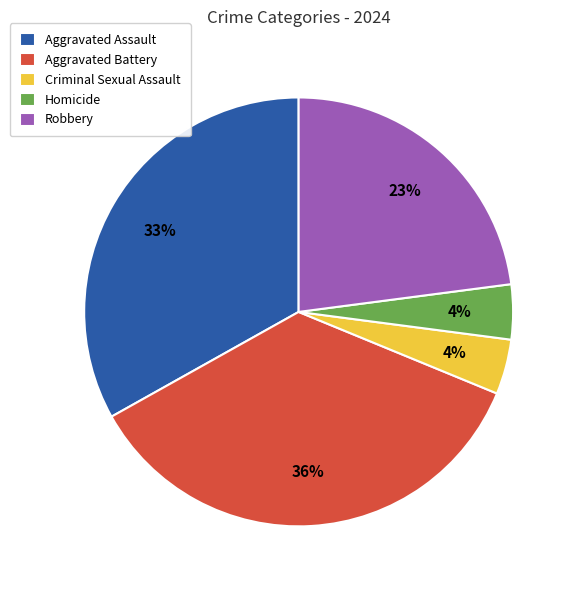

To the nearest percent, what is the average slice percentage?

20%